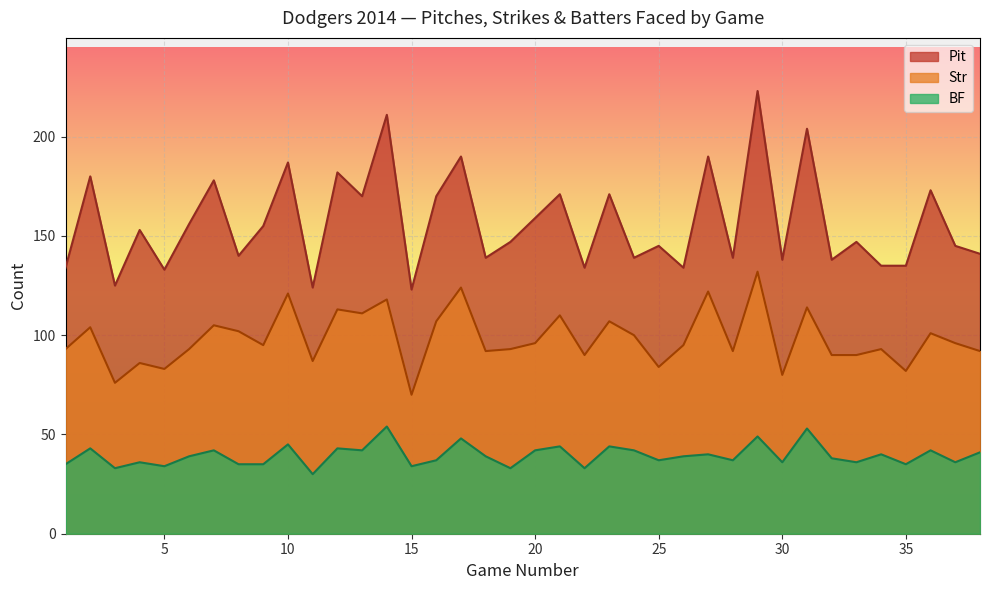

The value of Str at 37 is 96. True or false?

True